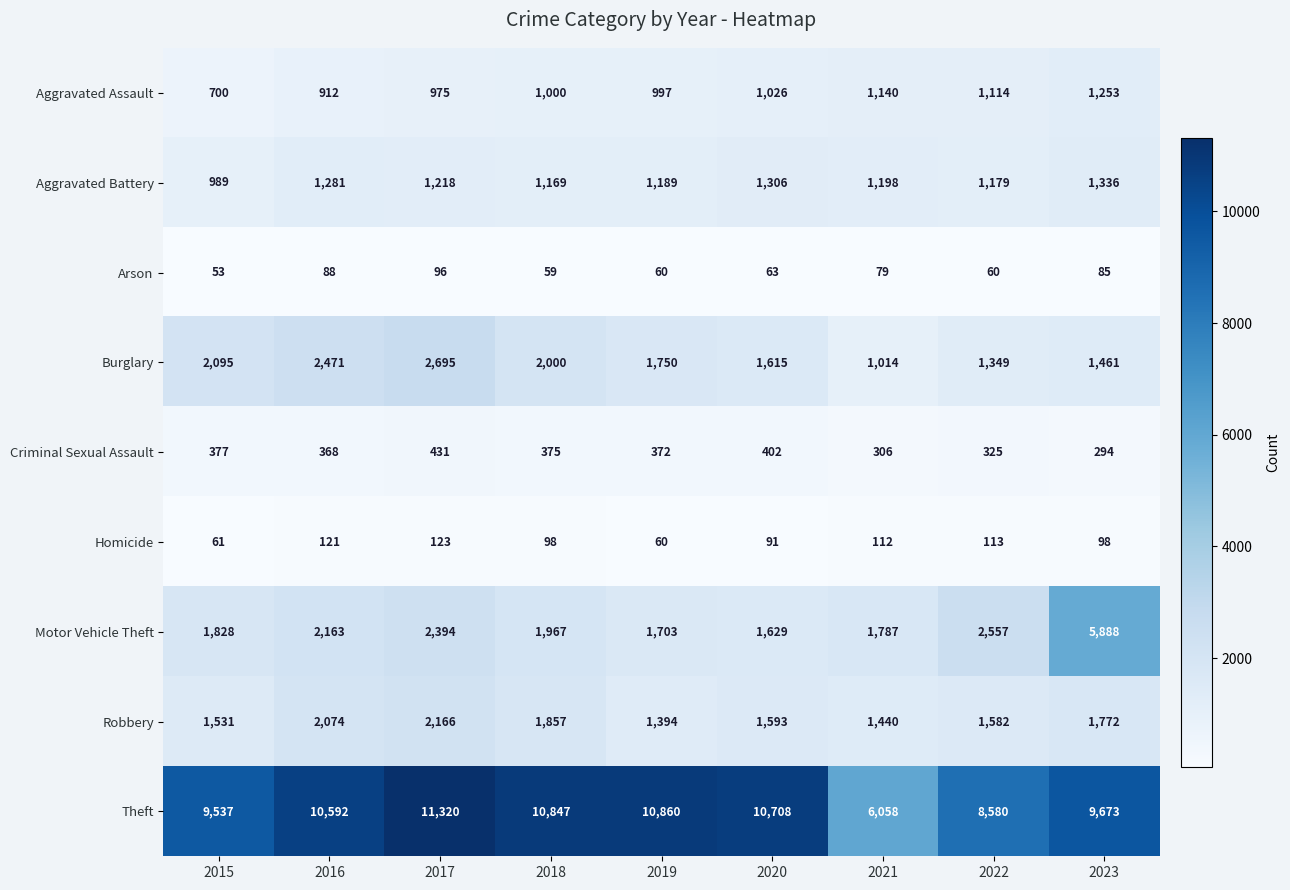

At which label does Aggravated Battery first exceed 1198?

2016